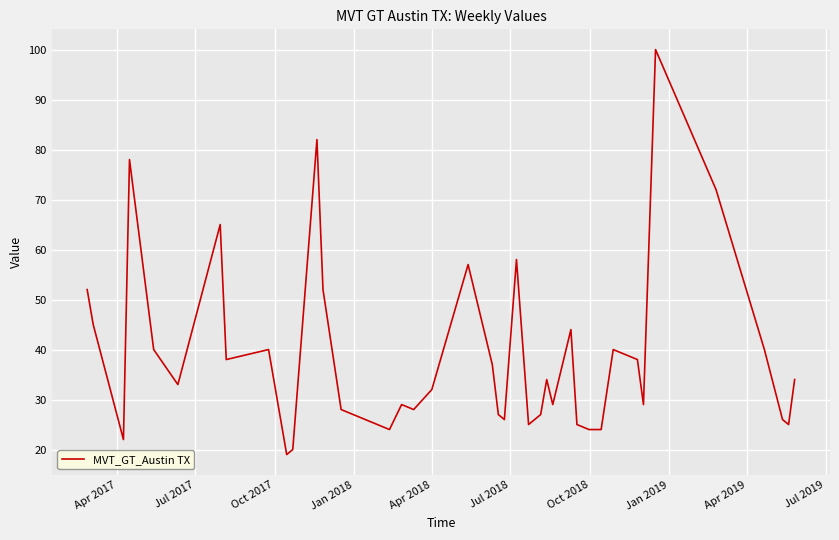

What is the greatest value displayed?

100